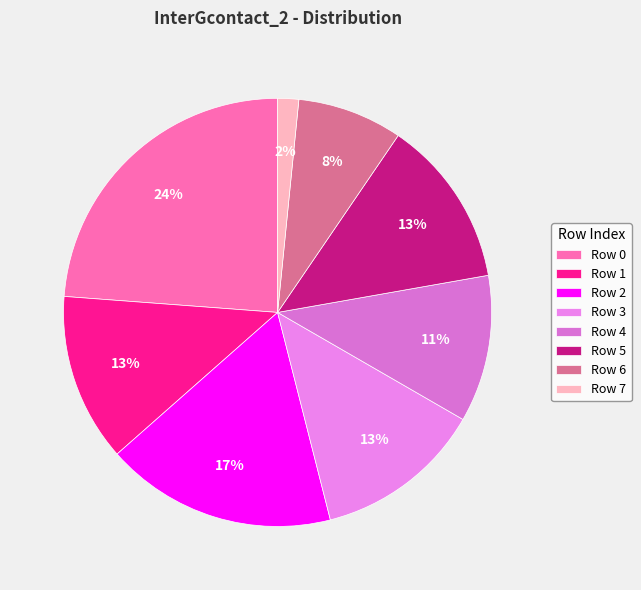

Which slice is the smallest?

Row 7